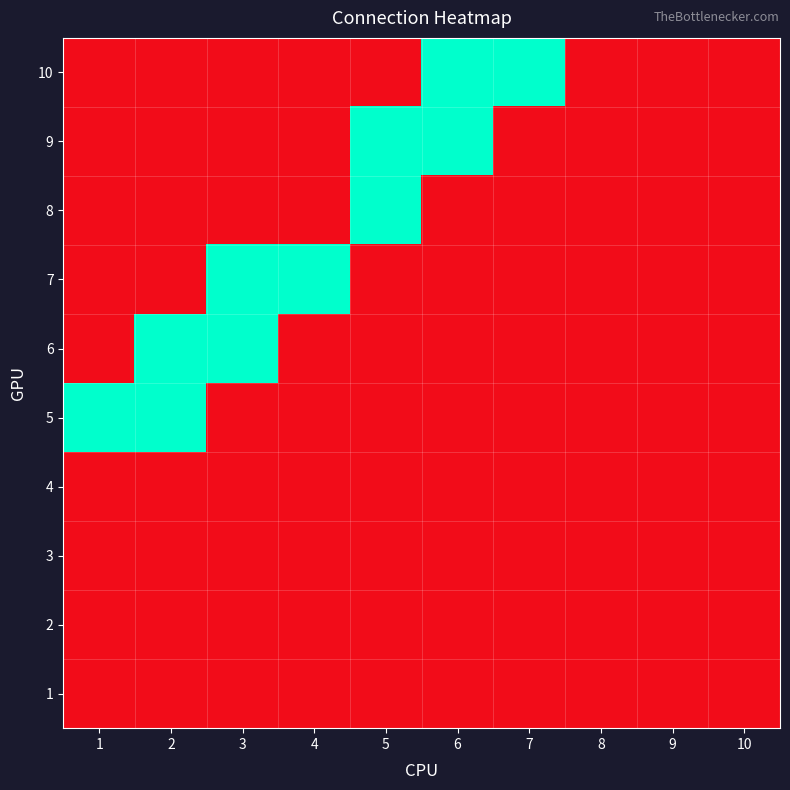

Between 8 and 7, which is larger?

8